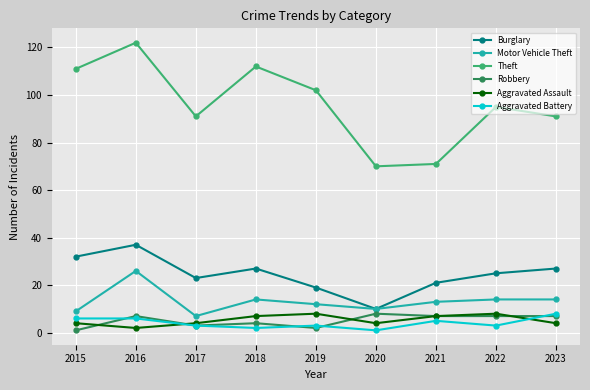

What is the highest value of the Burglary series?

37